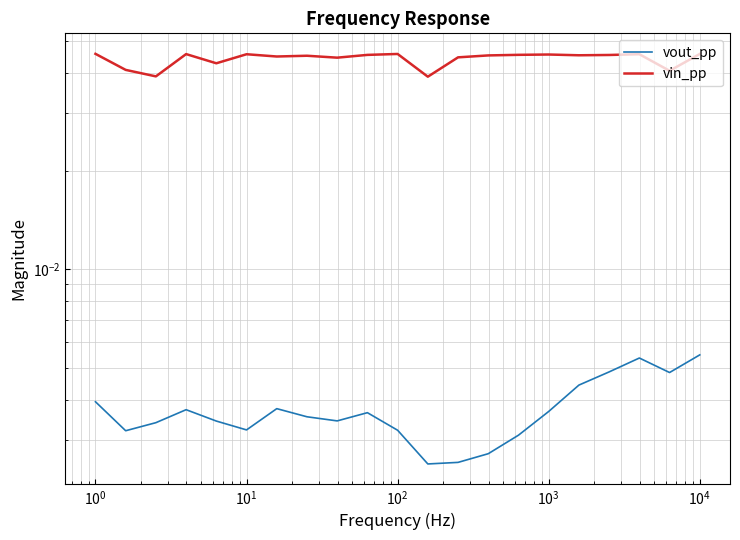

True or false: vout_pp and vin_pp cross at least once.

False